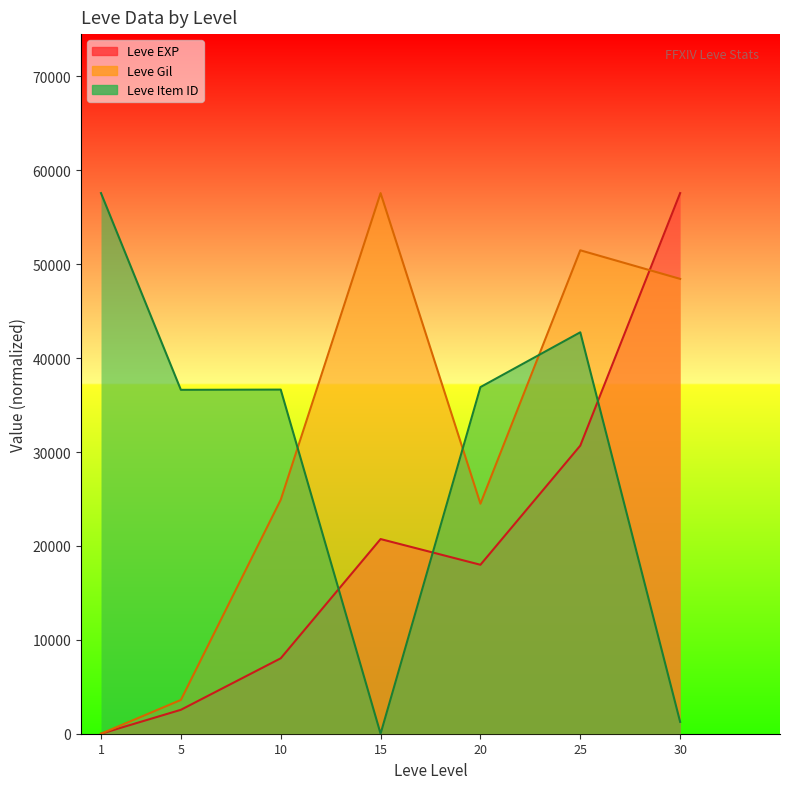

At which category does the chart reach its minimum across all series?

1